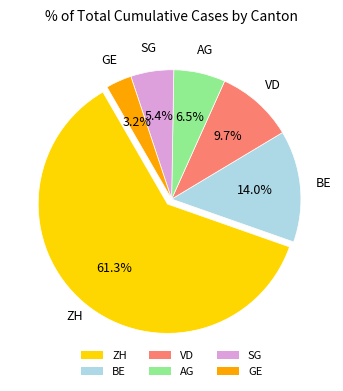

What portion of the pie excludes BE?

86.0%